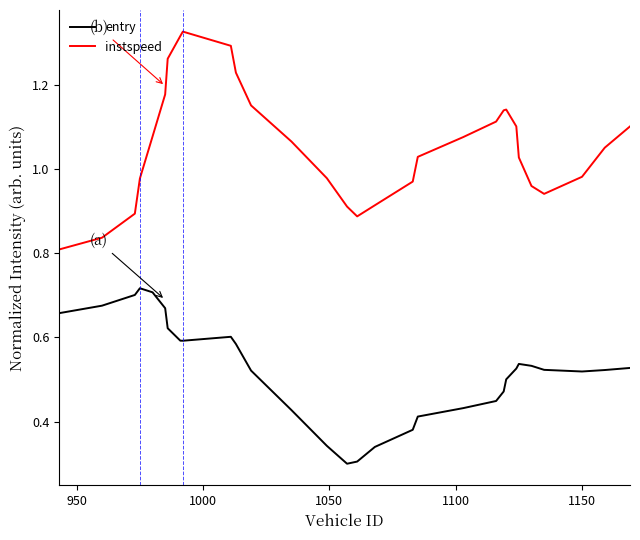

Which series has the widest spread of values?

instspeed